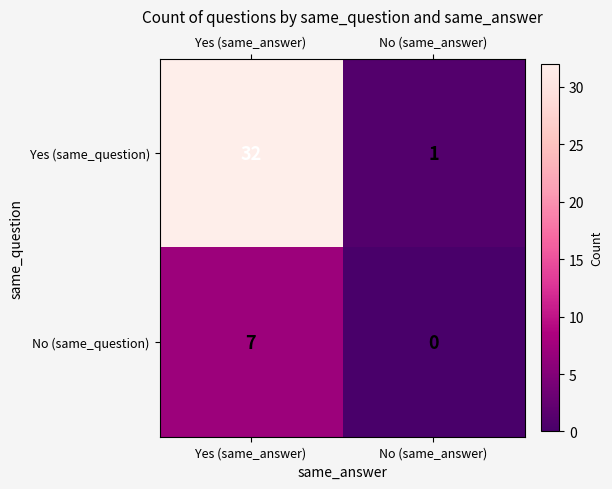

True or false: No (same_question) has a value of 7 at Yes (same_answer).

True